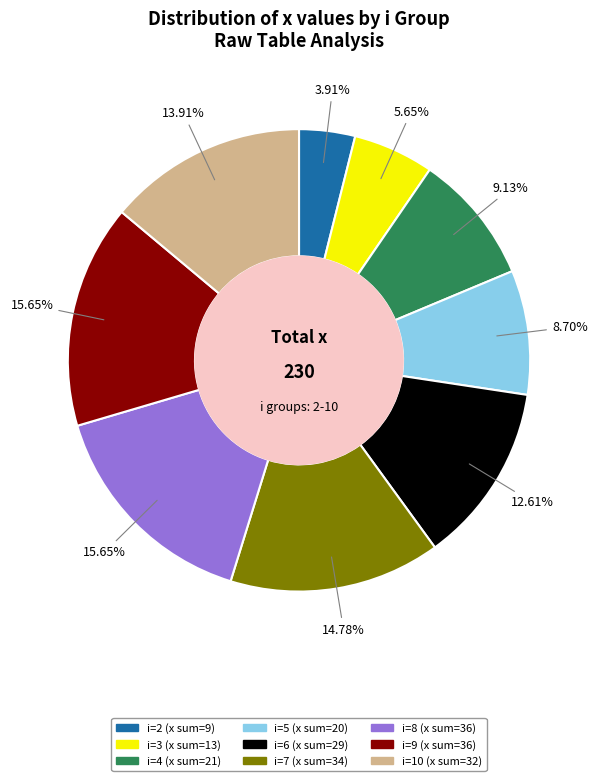

Is there a majority slice in this chart?

No